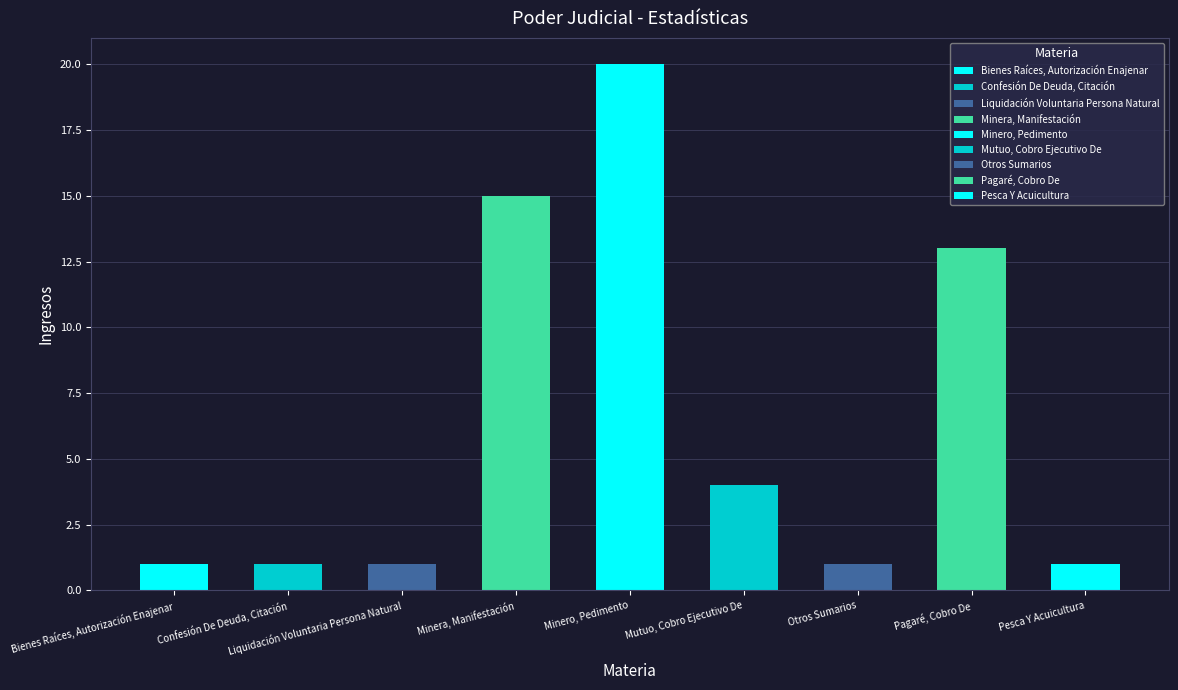

Reading left to right, what are all the values shown in this chart?

1	1	1	15	20	4	1	13	1